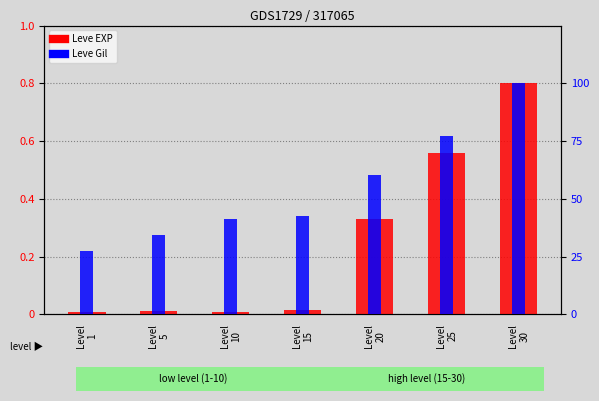

At Level
20, list the series in order from smallest to largest.

Leve EXP, Leve Gil